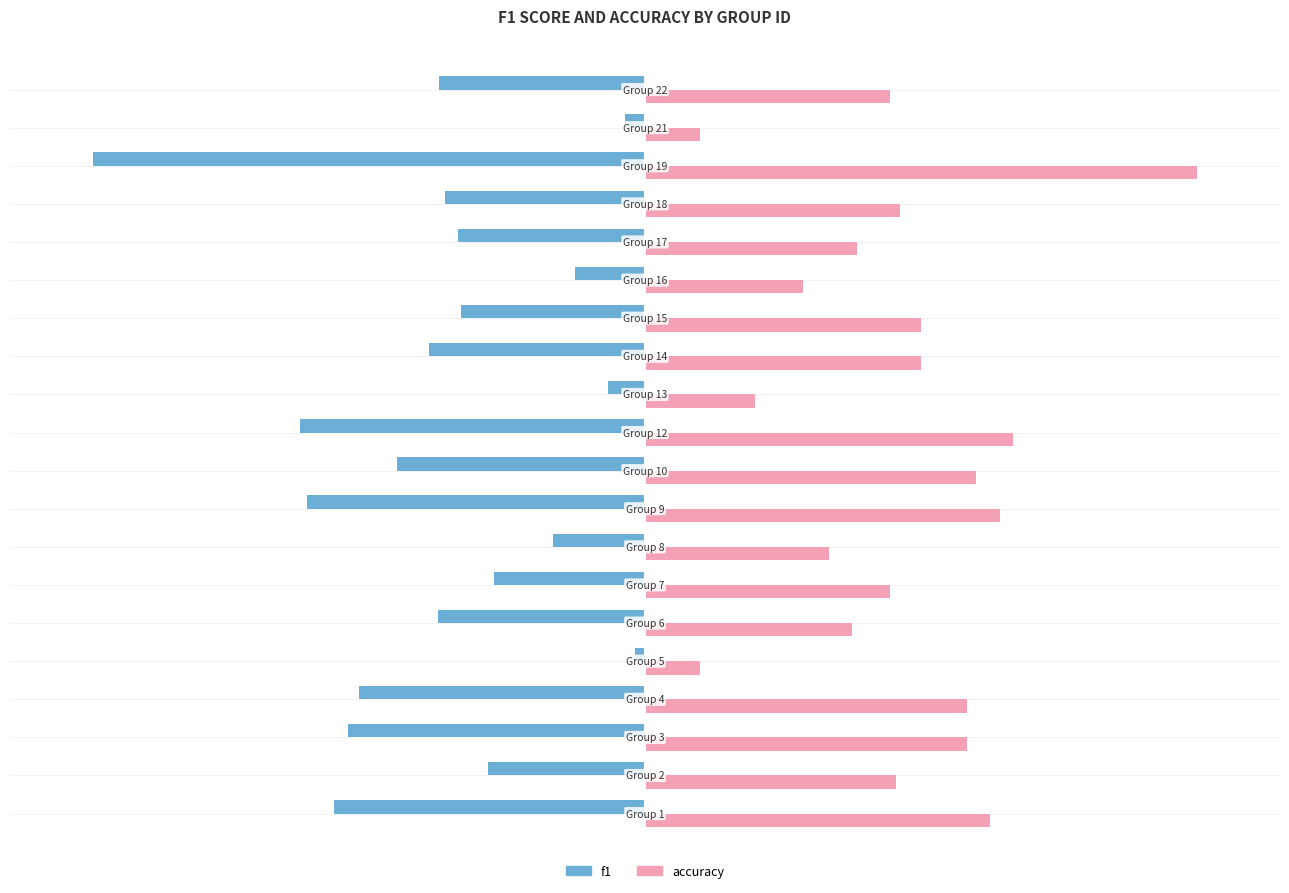

What are all the series names shown in the legend?

f1, accuracy